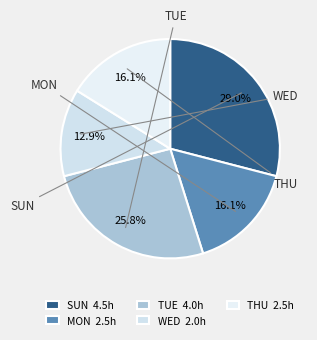

Does SUN represent more than half of the total?

No